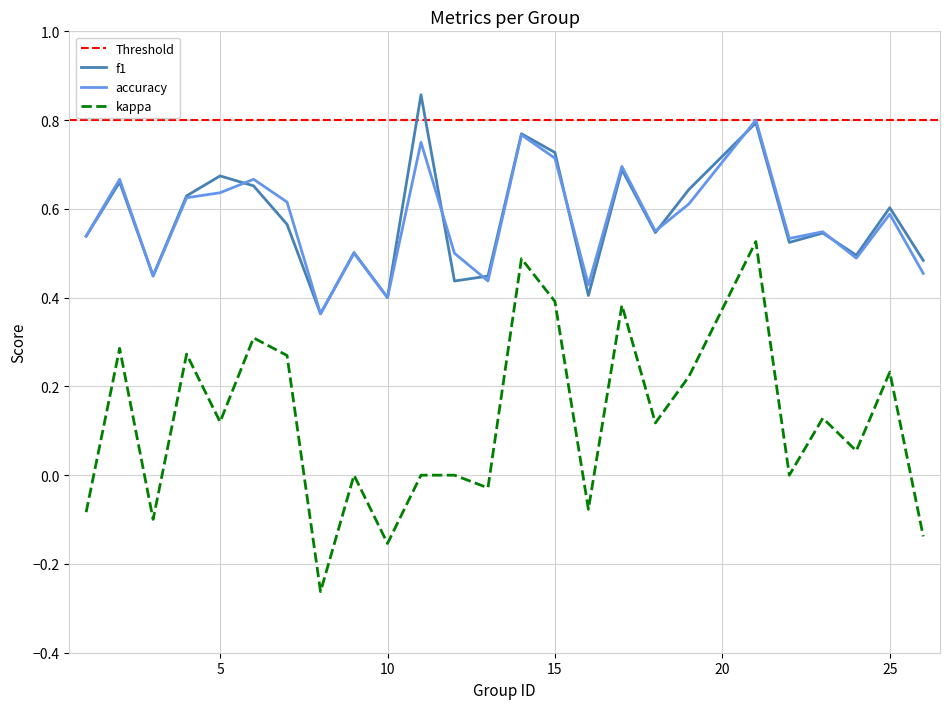

List the series in order of their peak value, highest first.

f1, accuracy, kappa